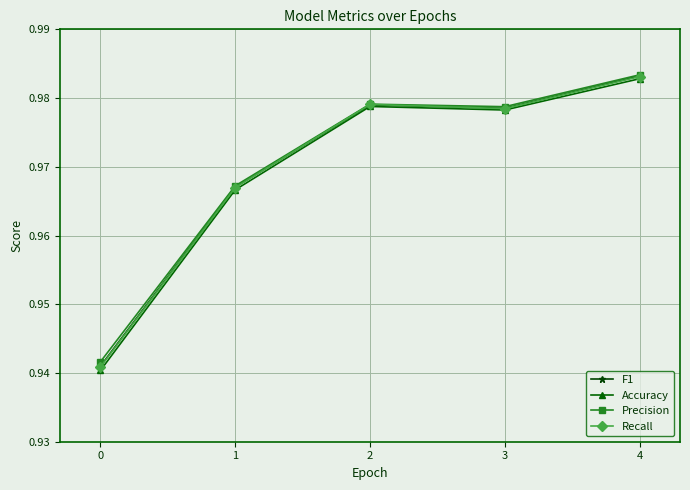

At which category is the sum across all series the highest?

4